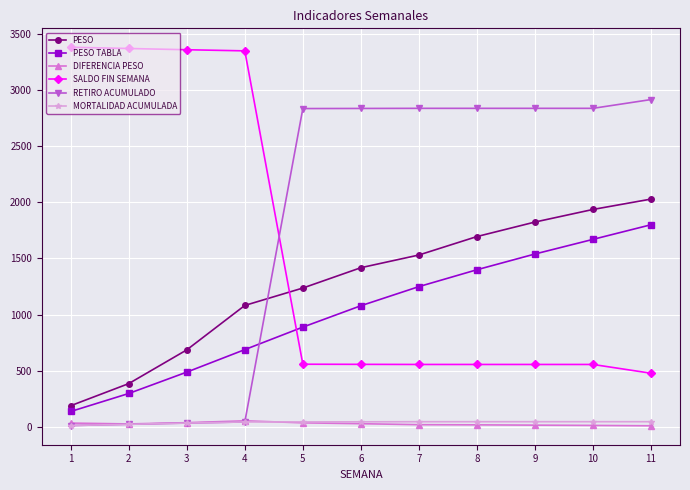

Which series has the largest total across all categories?

RETIRO ACUMULADO